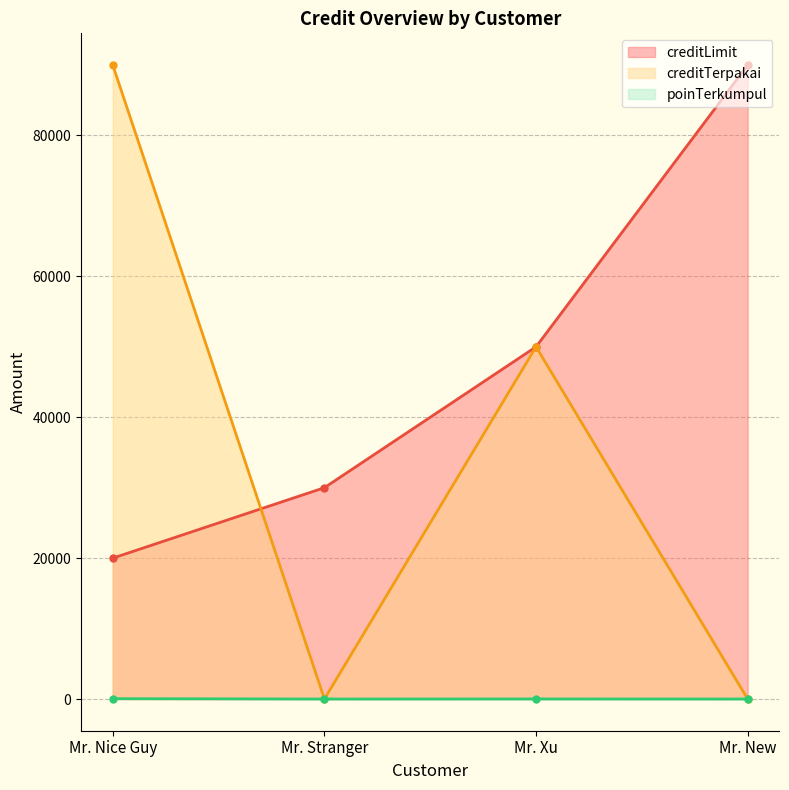

Between Mr. Stranger and Mr. New, which series saw the biggest shift?

creditLimit